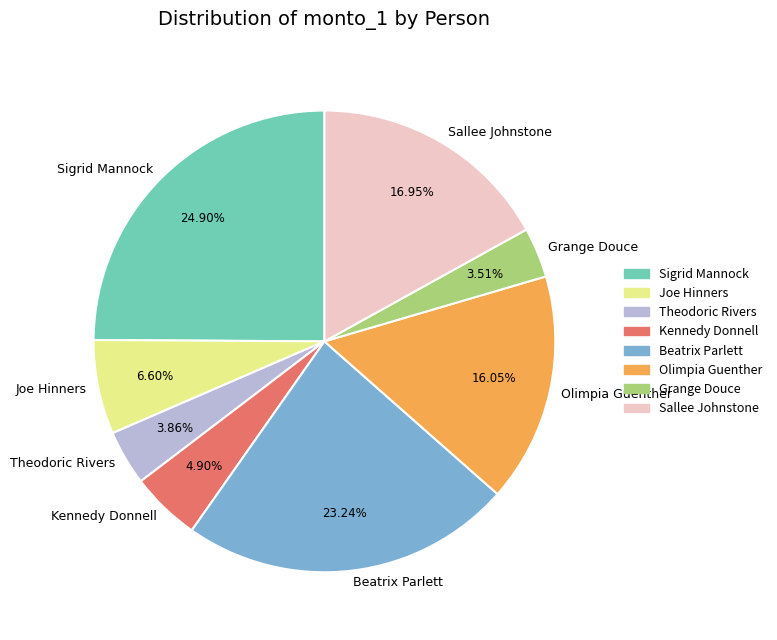

To the nearest percent, what is the average slice percentage?

12%